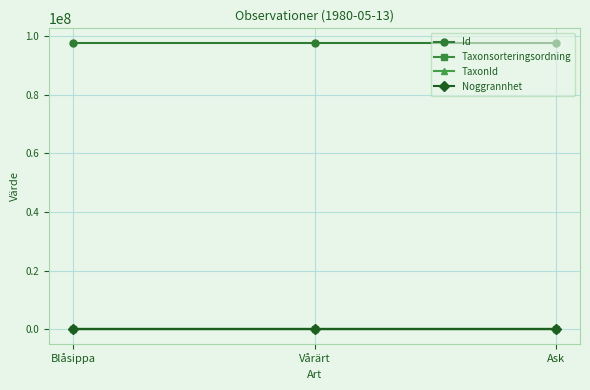

What is the value of the Taxonsorteringsordning point at the 1st from the left?

98520